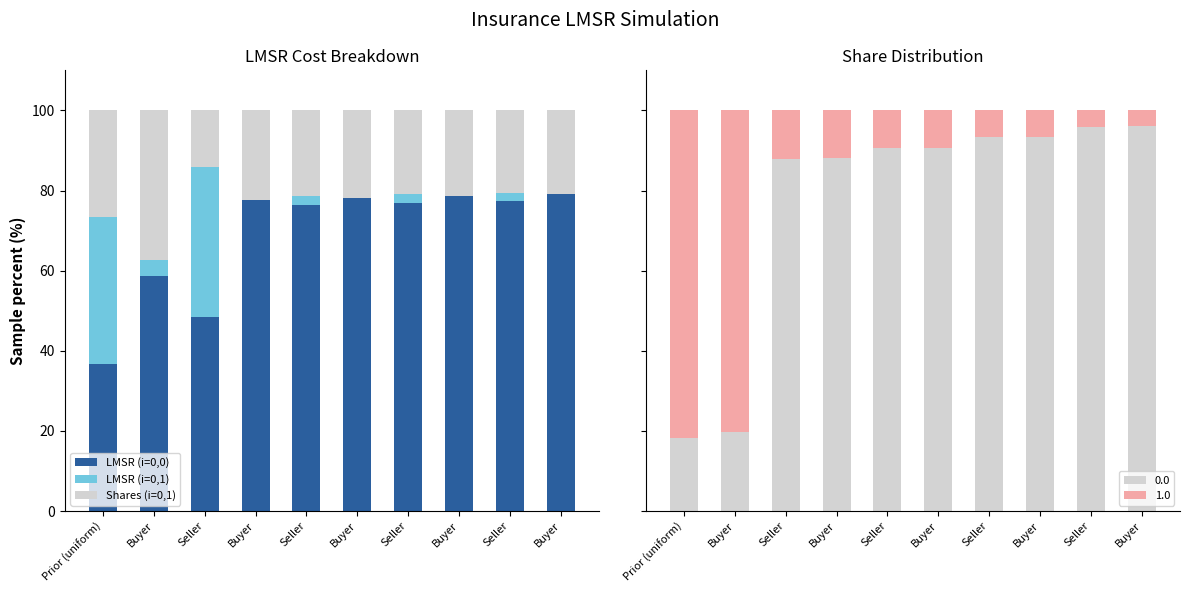

At which category is the sum across all series the highest?

Buyer